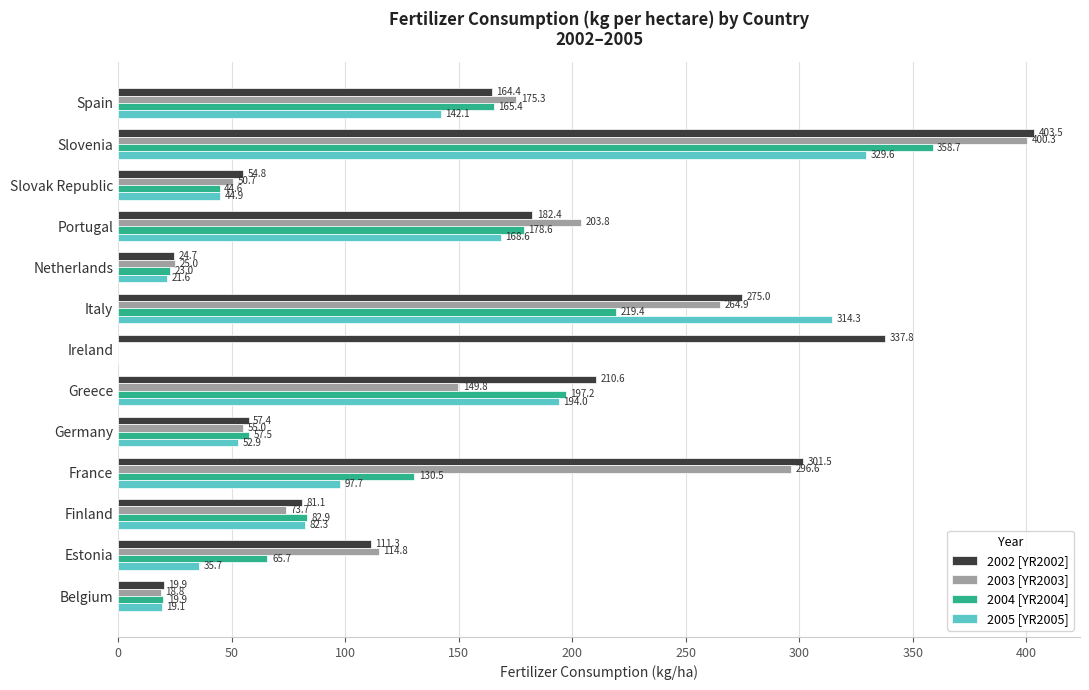

What is the sum of the 2005 [YR2005] values at France and Slovenia?

427.3